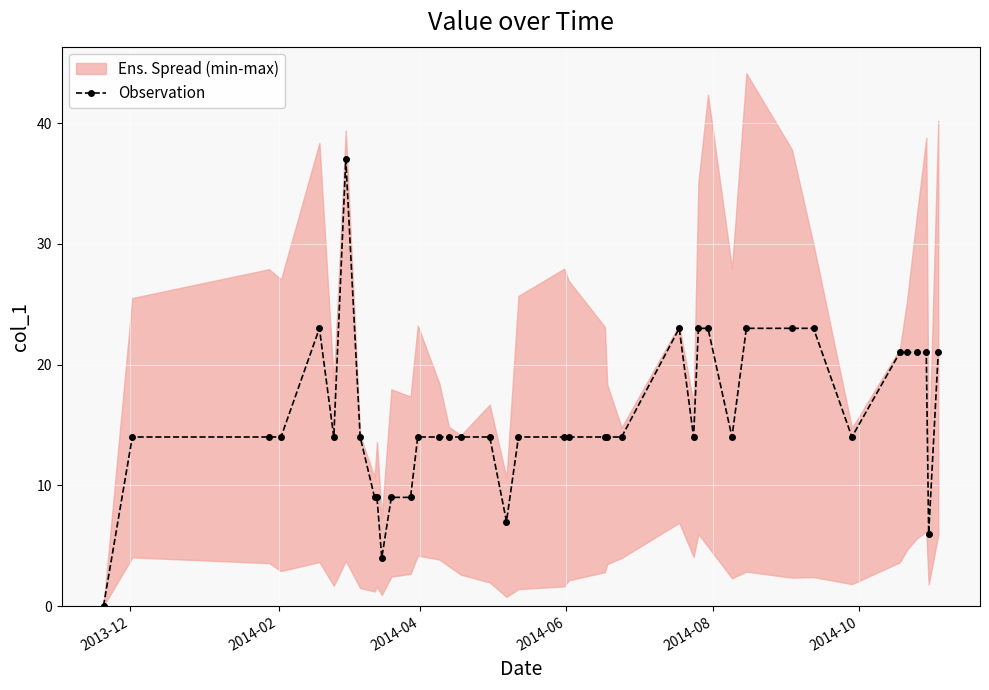

What is the value of the Observation point at the 36th from the left?

21.0